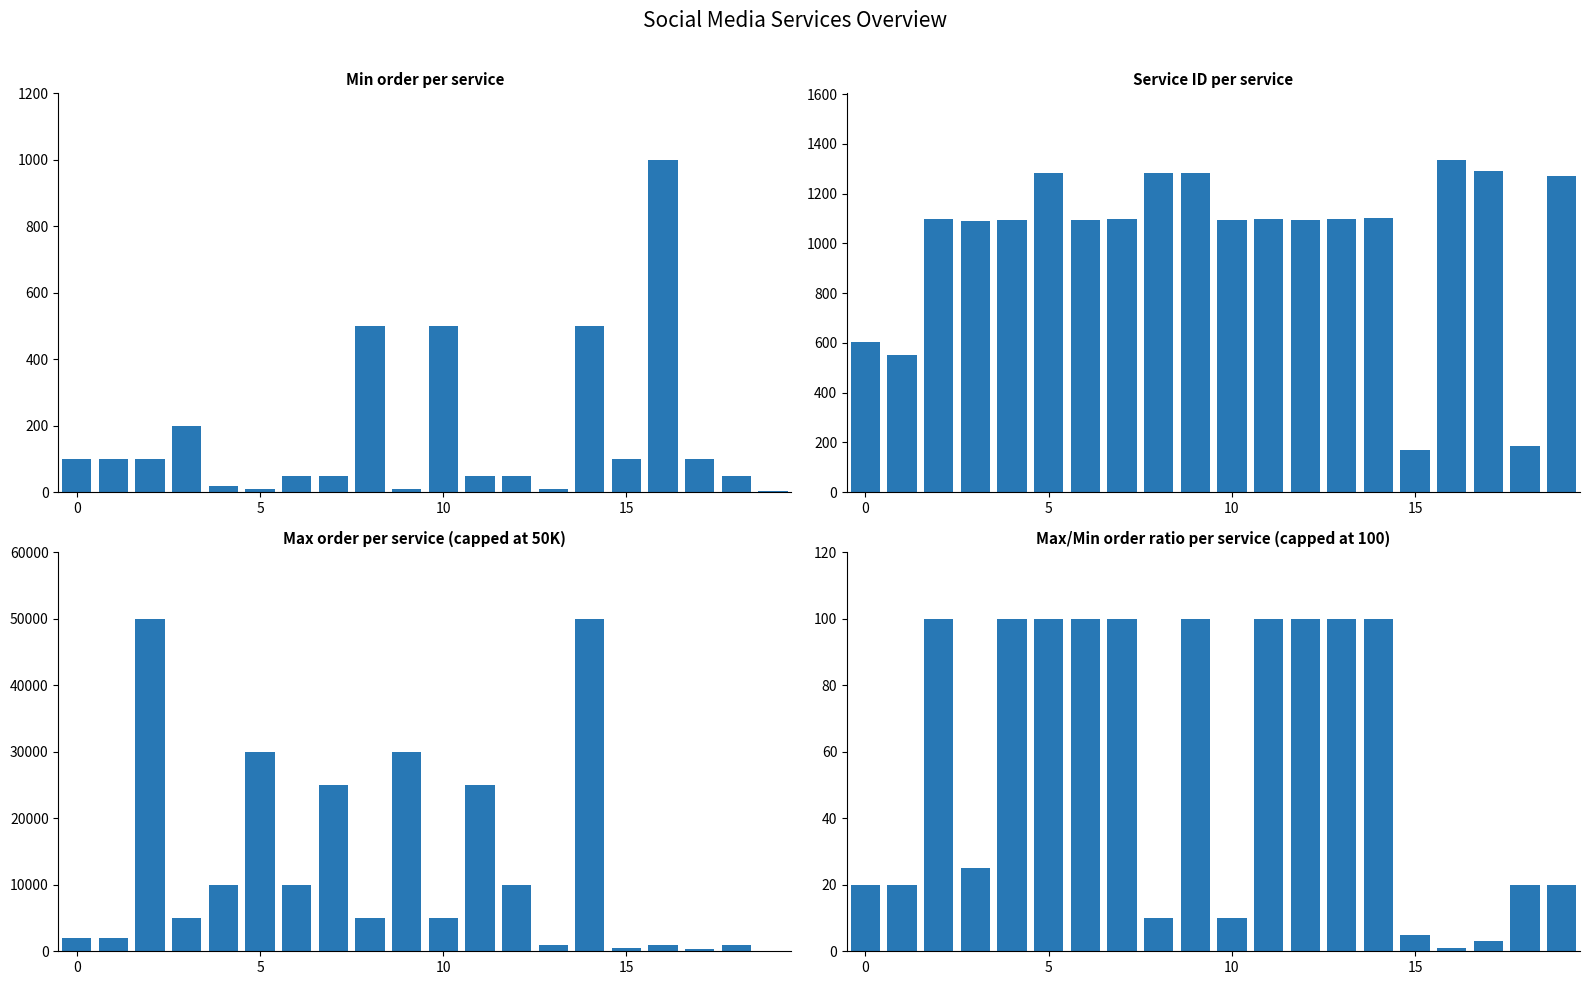

Which series has the largest range (max minus min)?

Max order